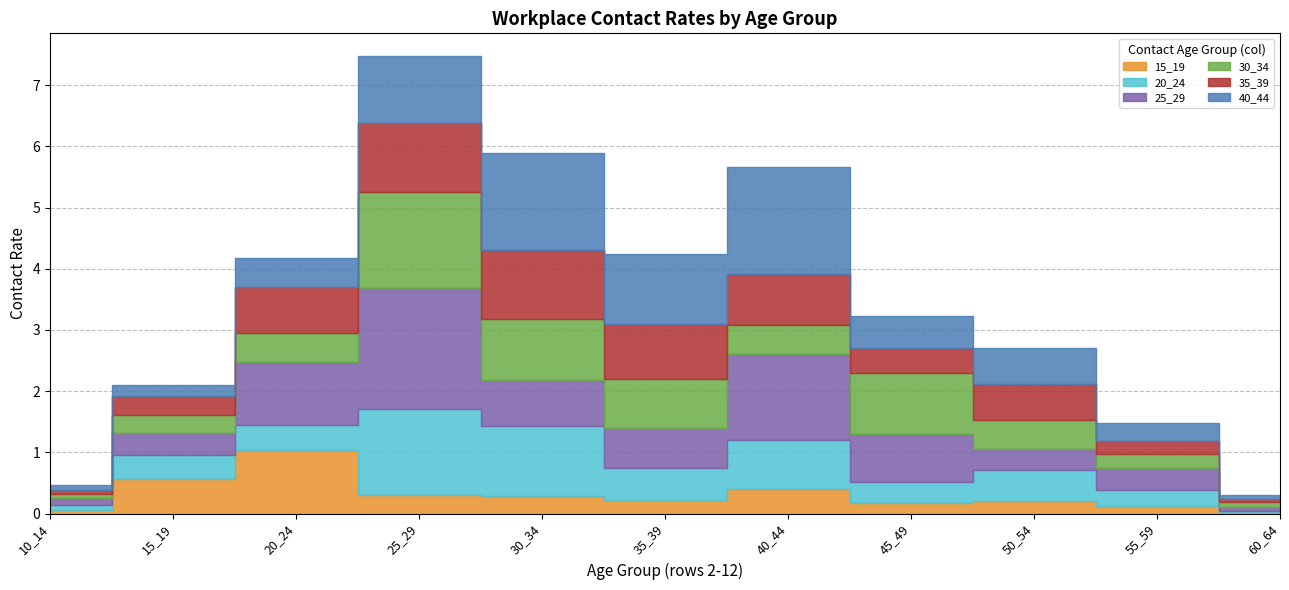

What is the difference between the 30_34 values at 50_54 and 45_49?

0.5